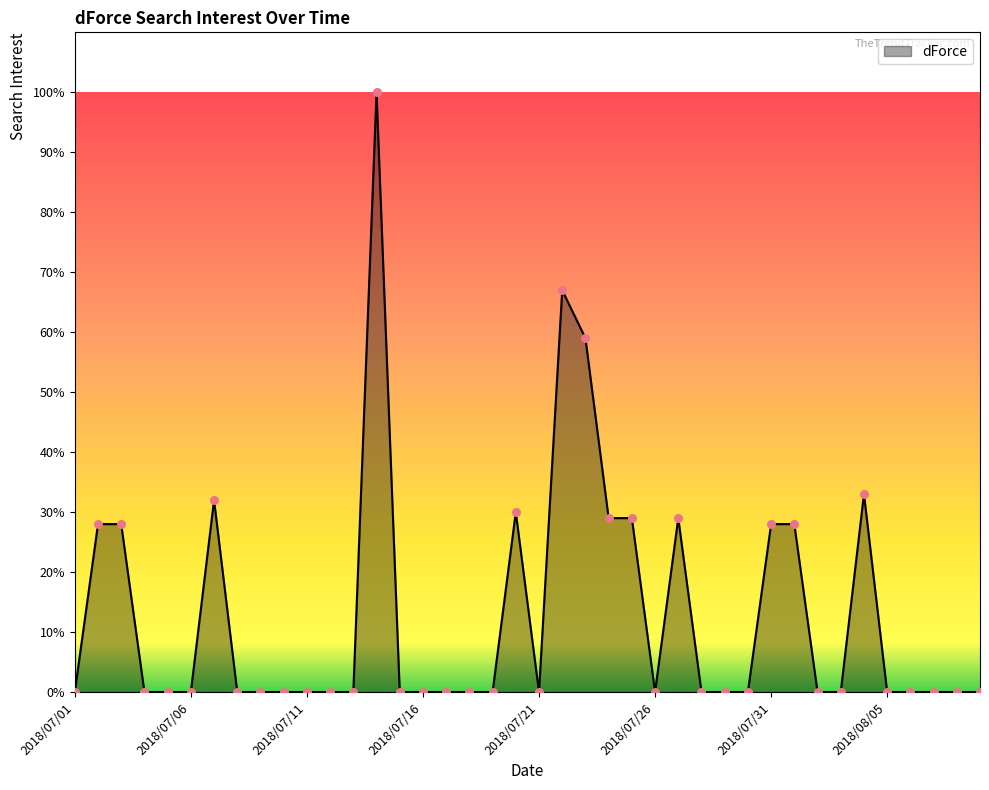

What is the greatest value displayed?

100